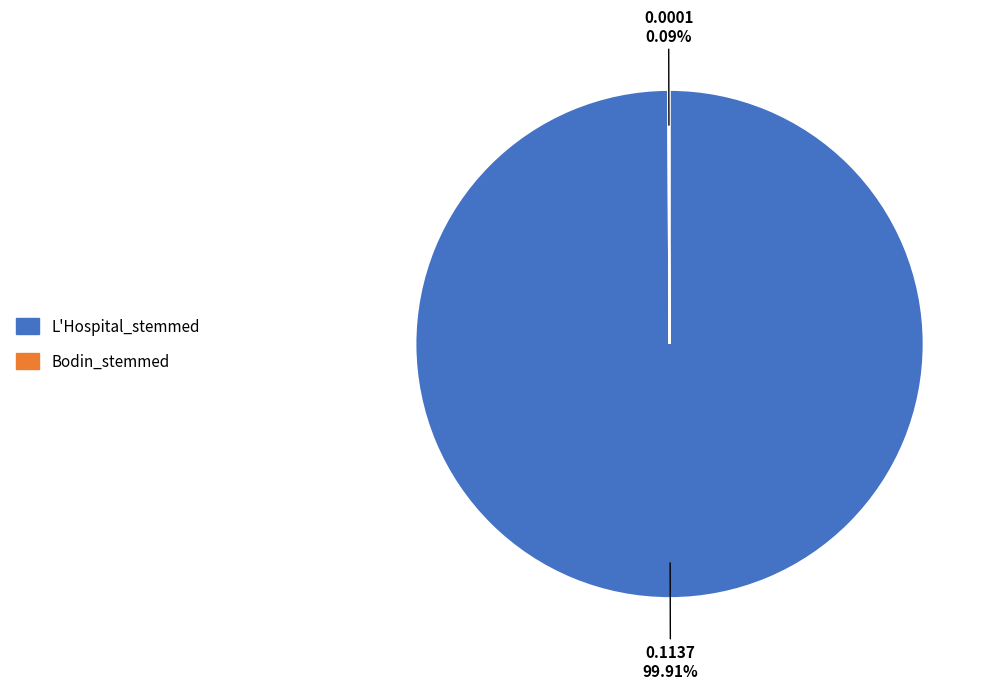

Which slice is the largest?

L'Hospital_stemmed